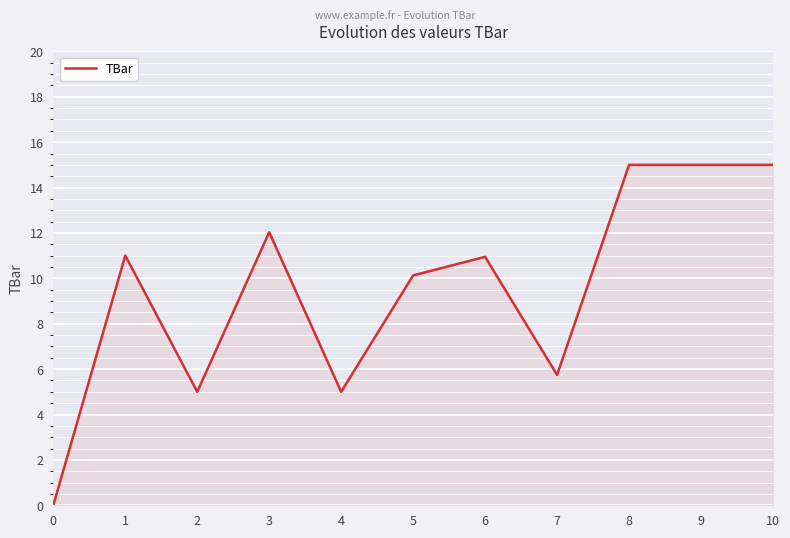

Between 10 and 6, which is larger?

10